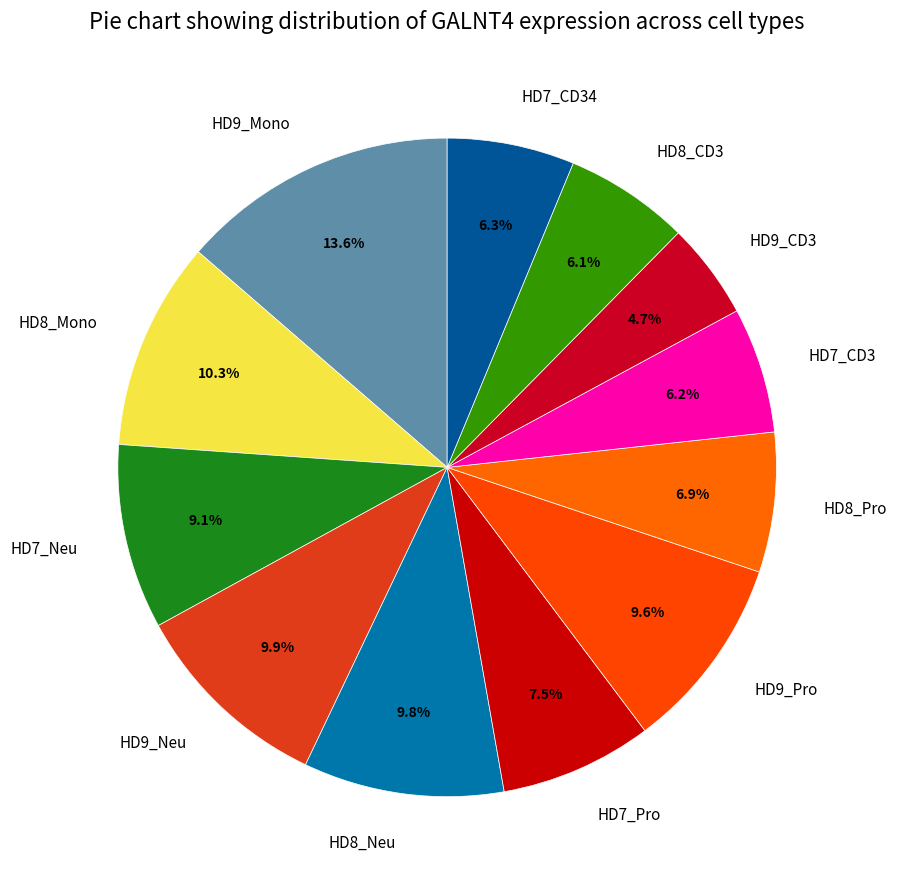

To the nearest percent, what is the difference between the largest and smallest slice percentages?

9%